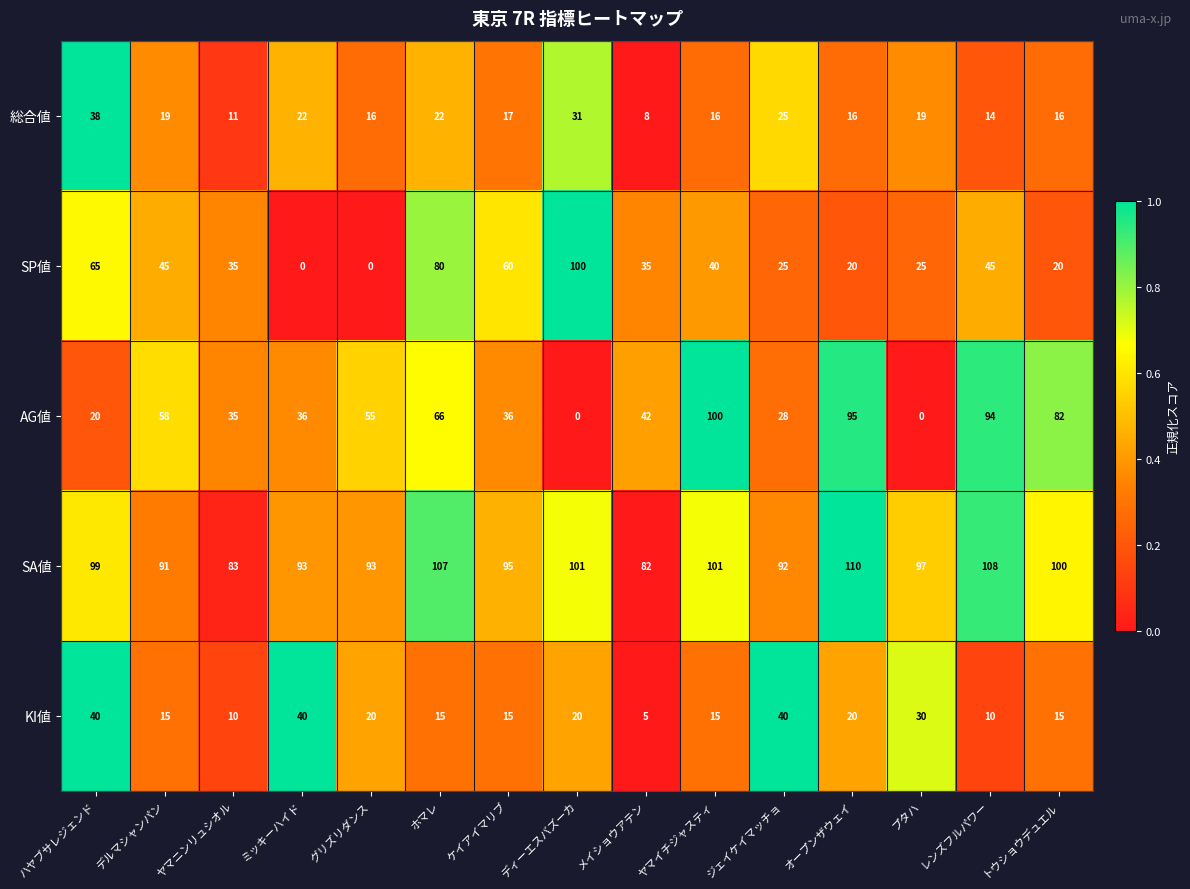

Which label corresponds to the largest value in the chart?

オープンザウェイ